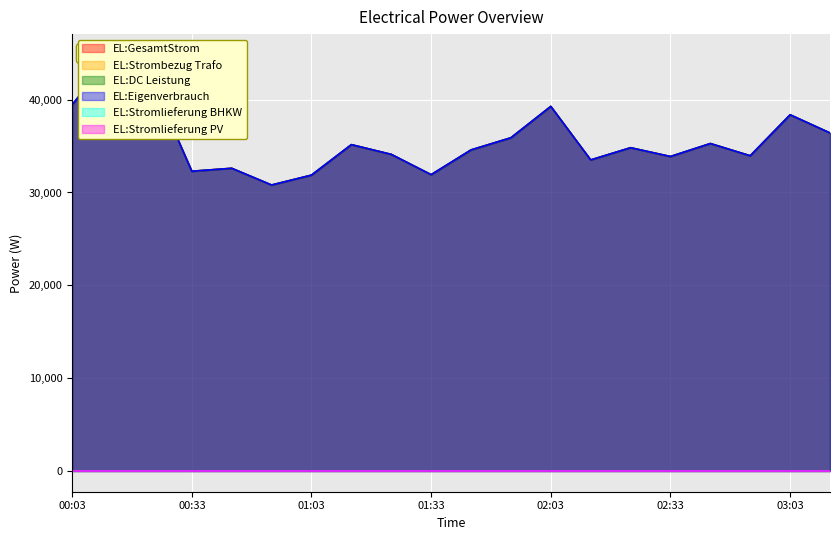

List the labels in order of EL:DC Leistung value, smallest first.

00:53, 01:03, 01:33, 00:33, 00:43, 02:13, 02:33, 02:53, 01:23, 01:43, 02:23, 01:13, 02:43, 01:53, 03:13, 03:03, 02:03, 00:03, 00:23, 00:13